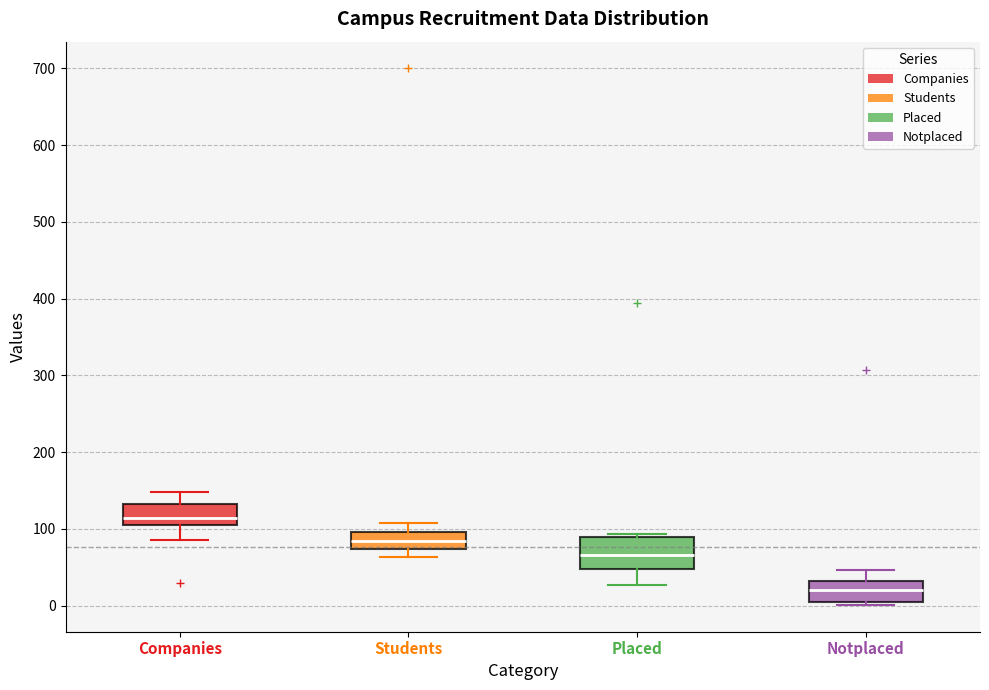

Reading left to right, transcribe this box plot: for each box, give where its median line is, the range the box spans, and where its two whiskers end, as read against the y-axis. The values are not printed on the chart, so give them approximately, as read against the axis.

Companies: median 110 (just above the box's lower edge), box 110 to 130, whiskers 90 to 150
Students: median 80, box 70 to 100, whiskers 60 to 110
Placed: median 70, box 50 to 90, whiskers 30 to 90 (just above the box's upper edge)
Notplaced: median 20, box 10 to 30, whiskers 0 to 50